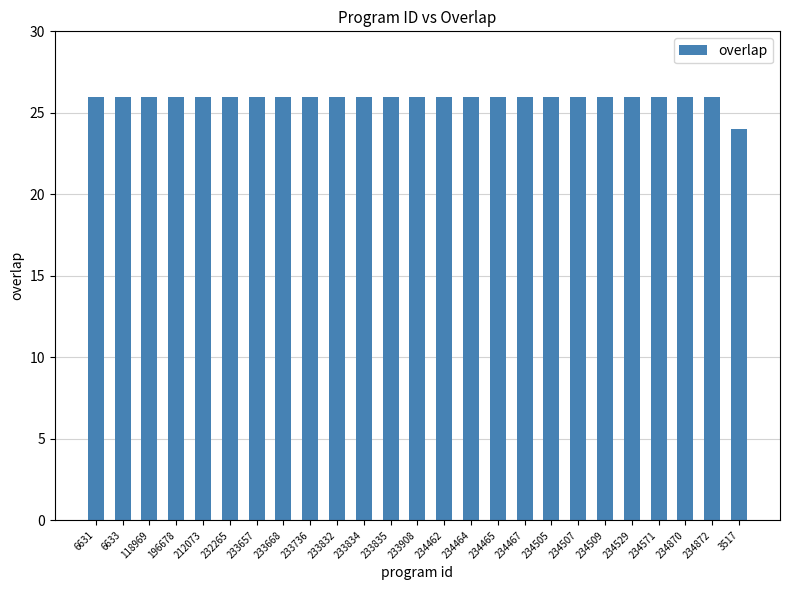

What is the change in value from 234505 to 3517?

-2